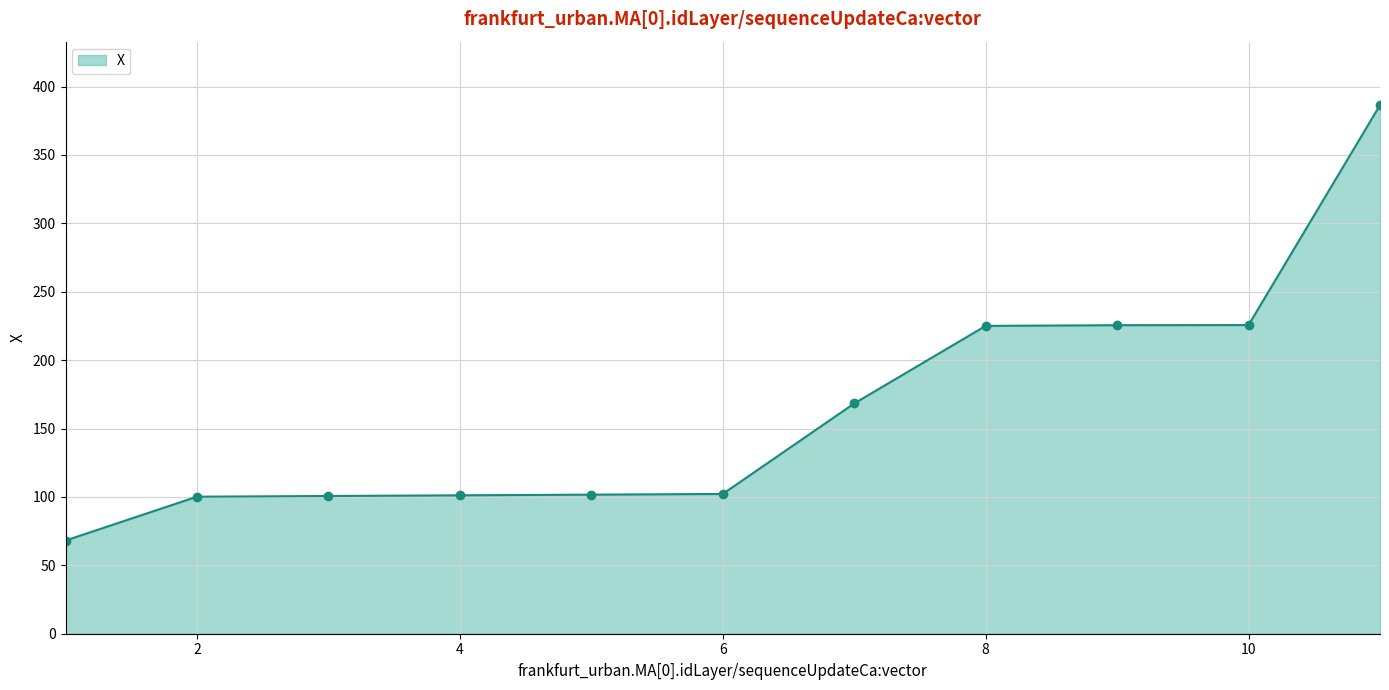

What is the smallest value displayed?

68.1